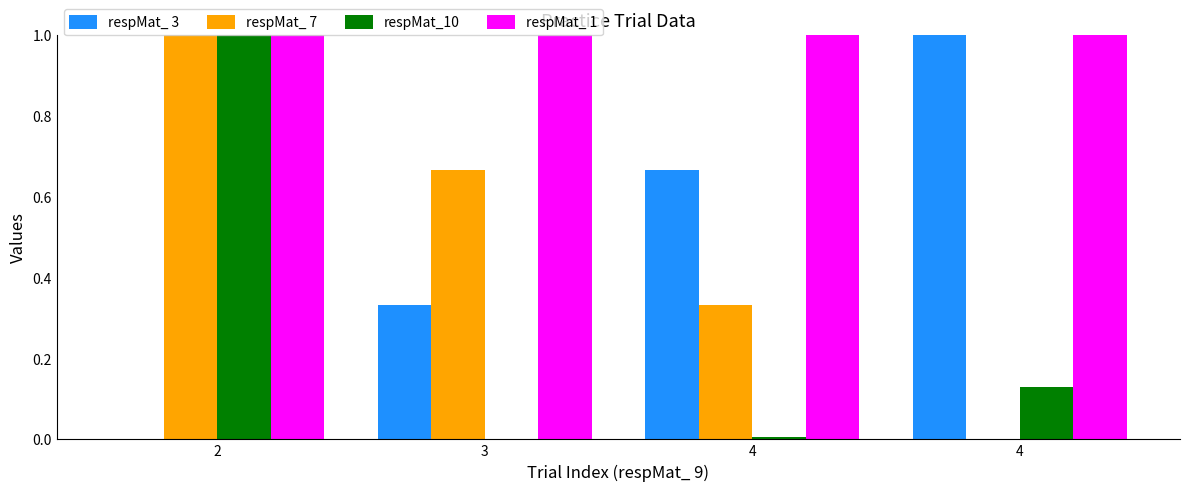

Reading left to right, what are all the values shown in this chart?

respMat_ 3: 2=0.0	3=0.3	4=0.7	4=1.0
respMat_ 7: 2=1.0	3=0.7	4=0.3	4=0.0
respMat_10: 2=1.0	3=0.0	4=0.0	4=0.1
respMat_ 1: 2=1.0	3=1.0	4=1.0	4=1.0